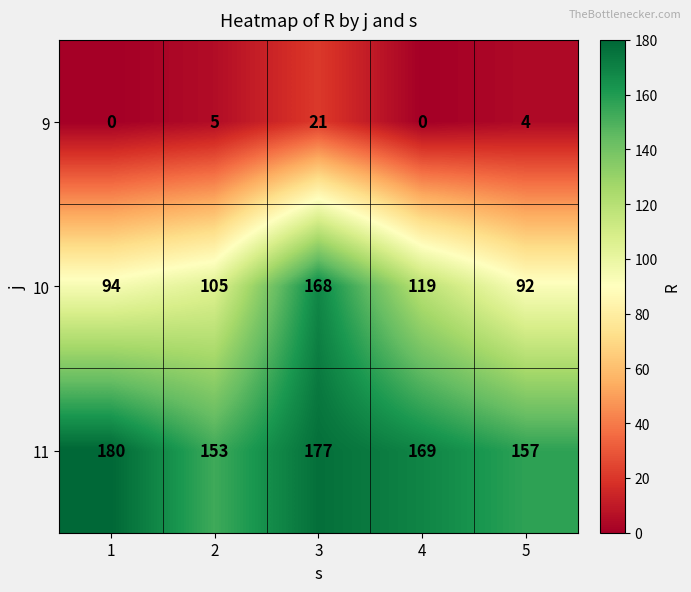

At how many categories does at least one series exceed 42?

5